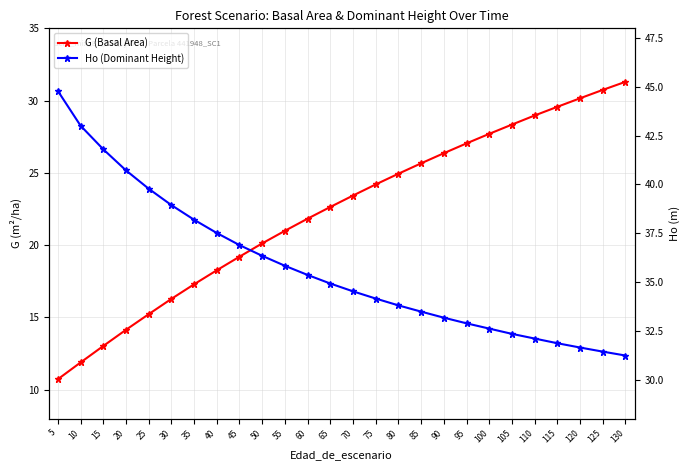

What is the sum of all Ho (Dominant Height) values?

929.3